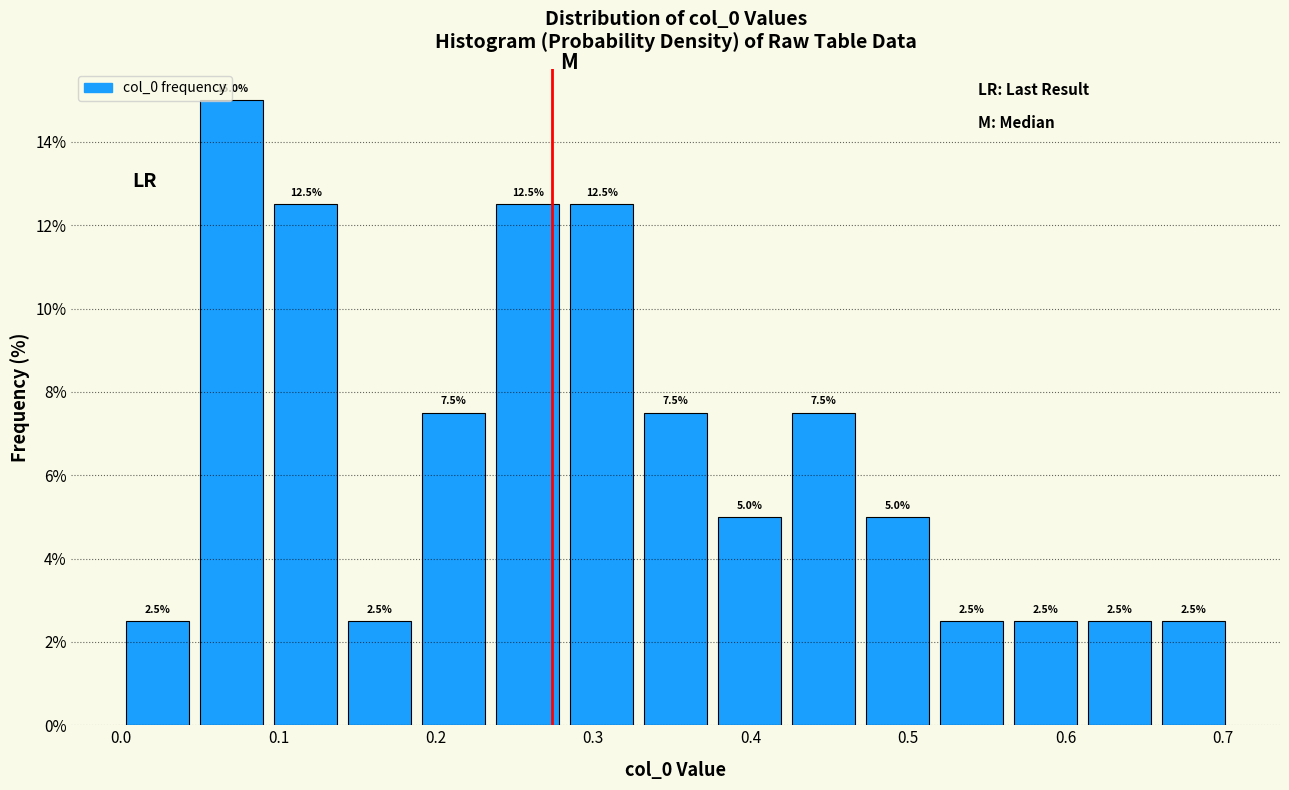

What is the height of the bar covering 0.56 to 0.61 on the x-axis? The bar edges are not printed on the chart, so give them approximately, as read against the axis.

2.5